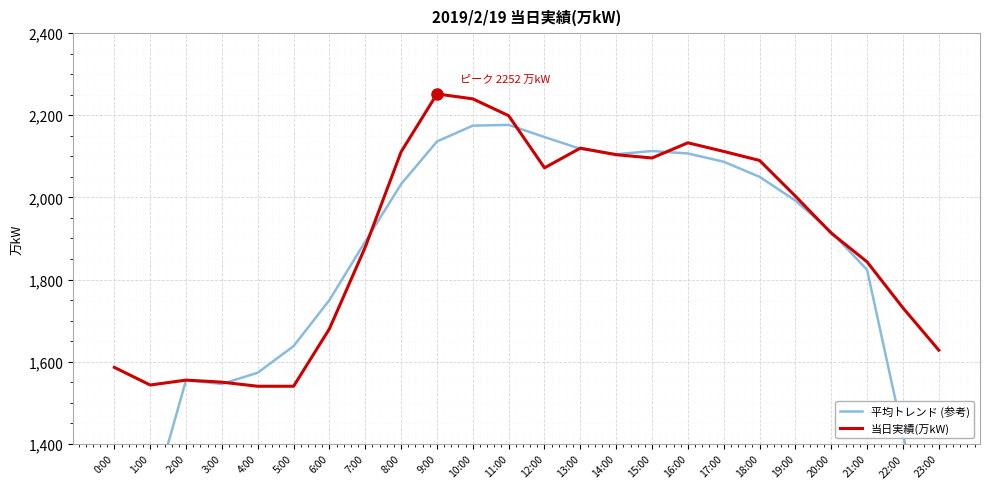

True or false: 当日実績(万kW) and 平均トレンド (参考) intersect in this chart.

True